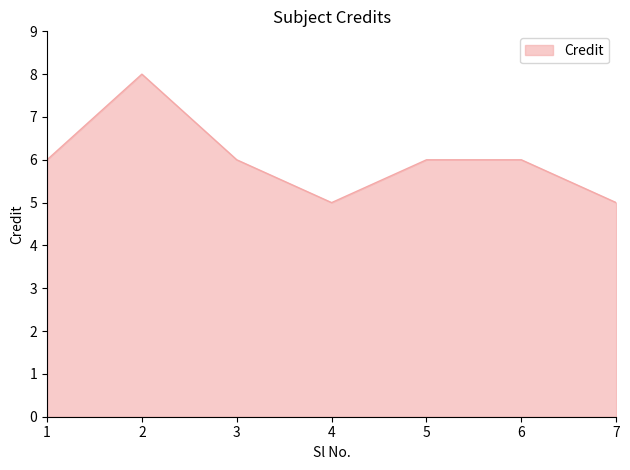

What is the smallest value displayed?

5